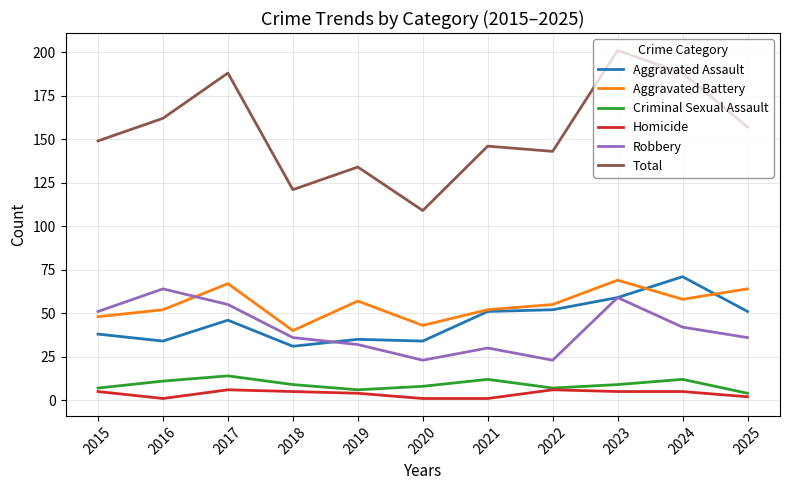

Which series has the widest spread of values?

Total